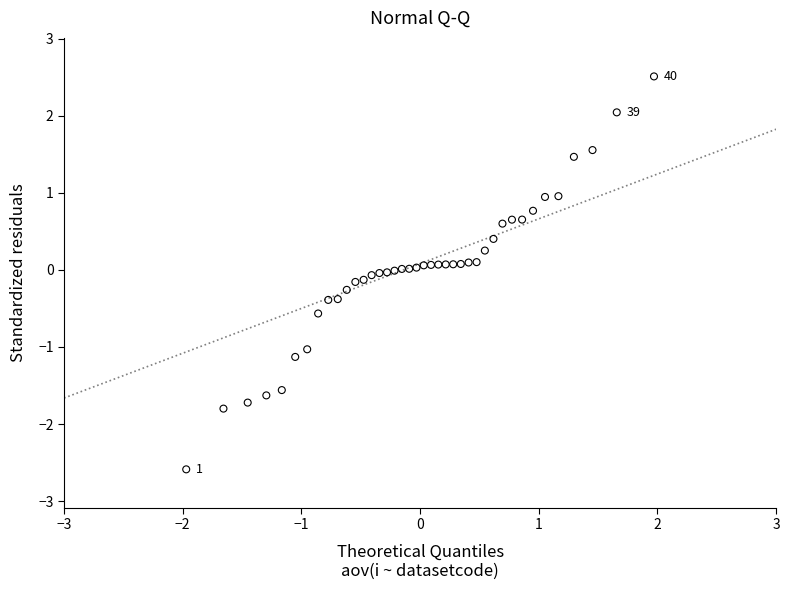

What is the range of Y values (max minus min)?

5.1